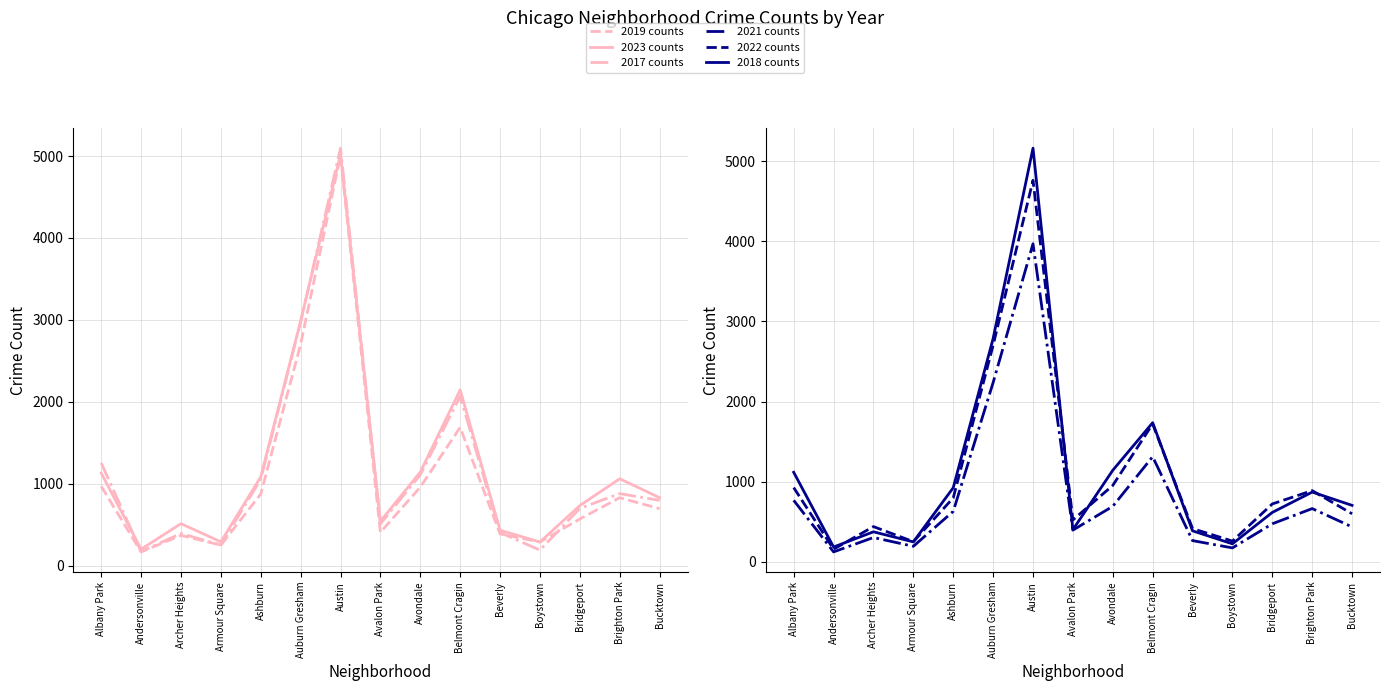

How many times do 2017 counts and 2019 counts cross each other?

2